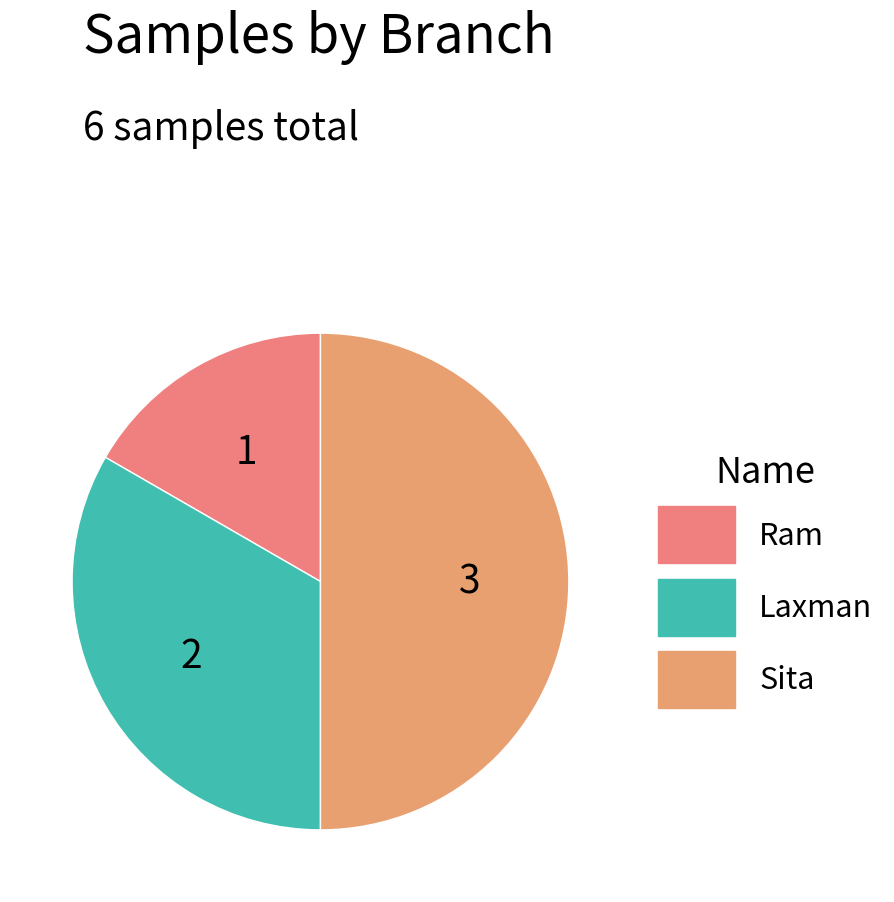

Approximately how many times larger is the value at Ram compared to Sita?

0.3